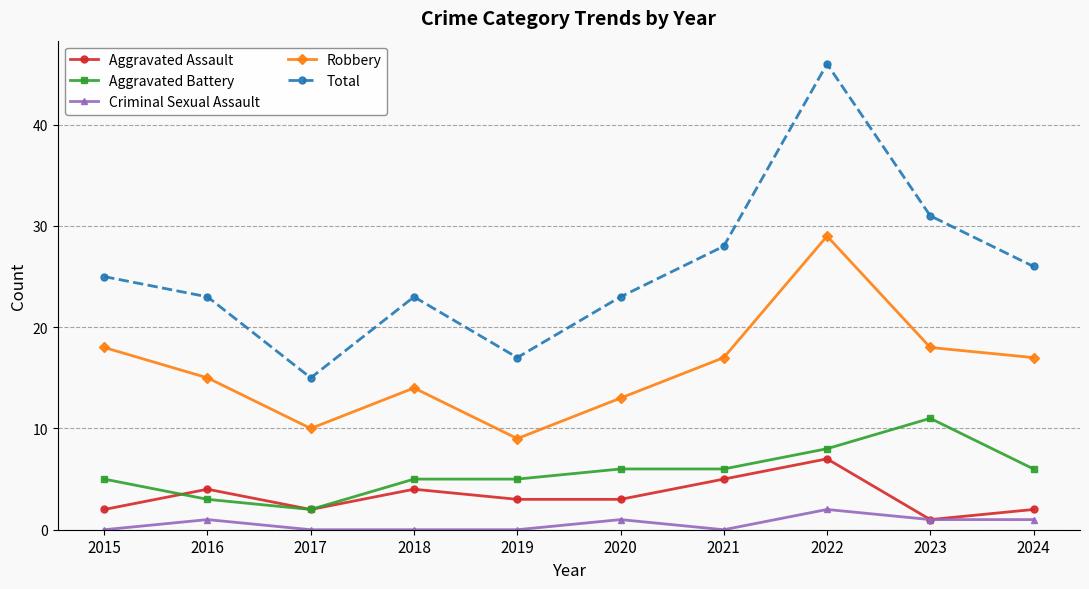

What are all the series names shown in the legend?

Aggravated Assault, Aggravated Battery, Criminal Sexual Assault, Robbery, Total